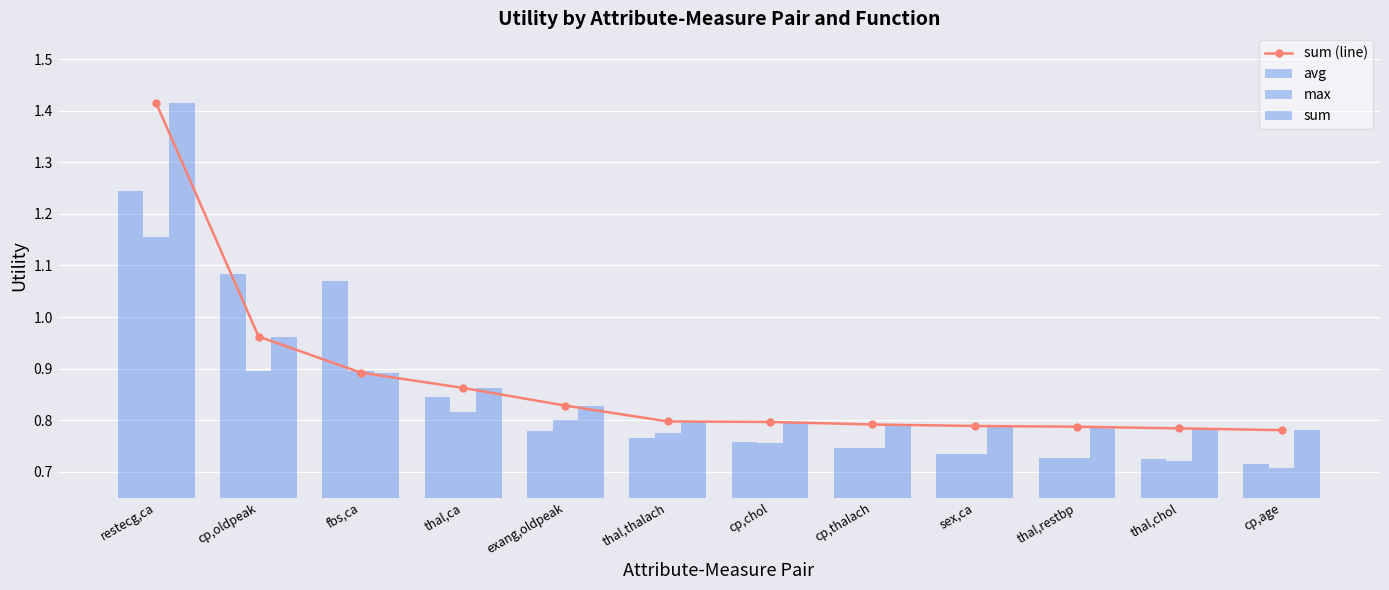

Are the bars grouped side by side (vs. stacked)?

Yes